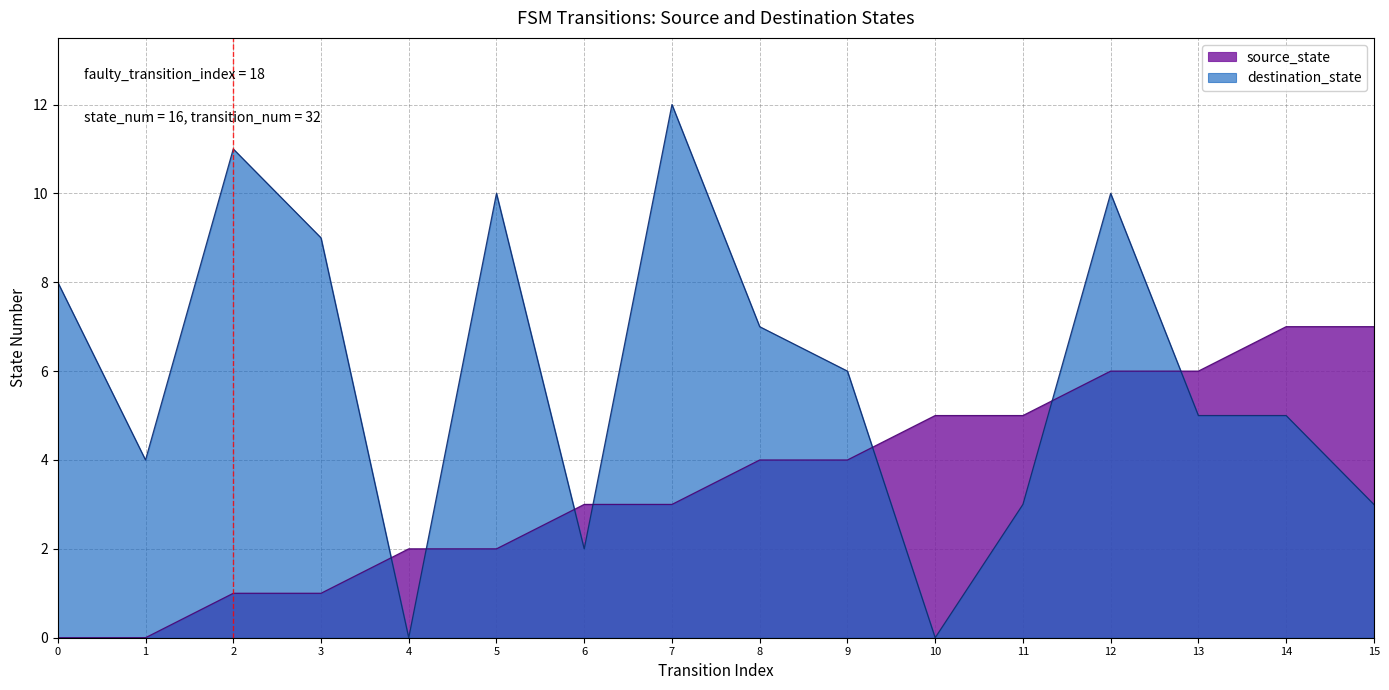

Read the source_state value at 9.

4